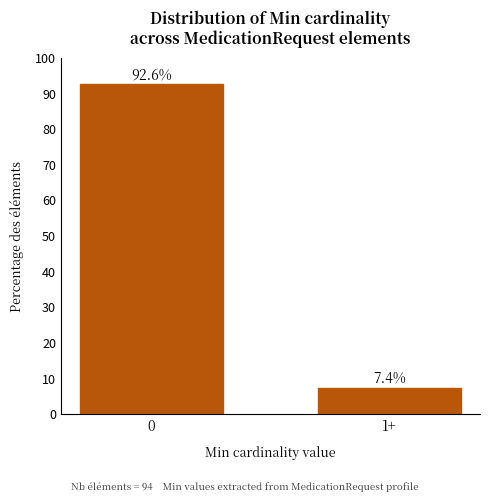

Reading left to right, what are all the values shown in this chart?

0=92.6	1+=7.4